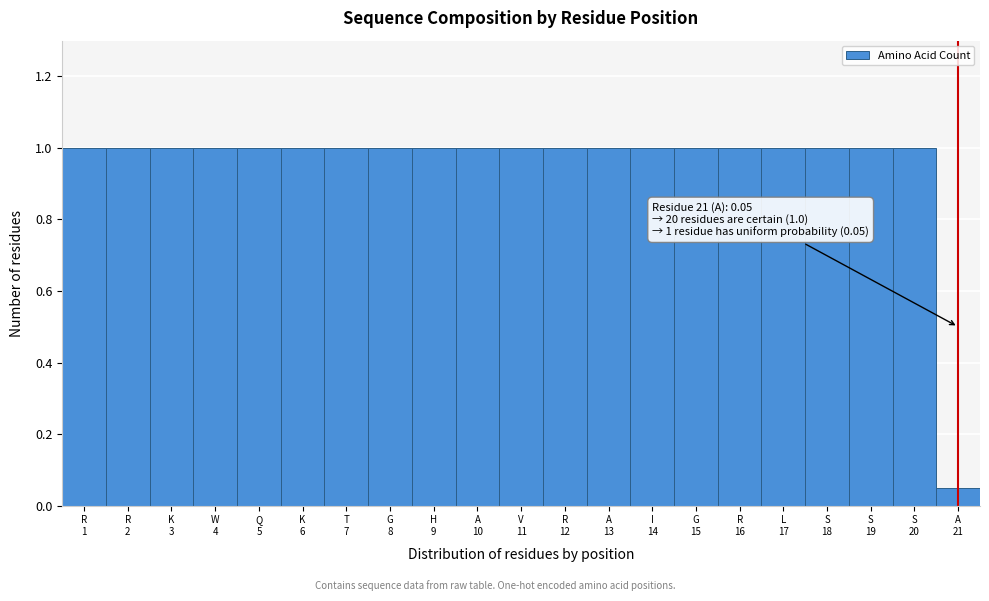

What is the sum of all values?

20.1